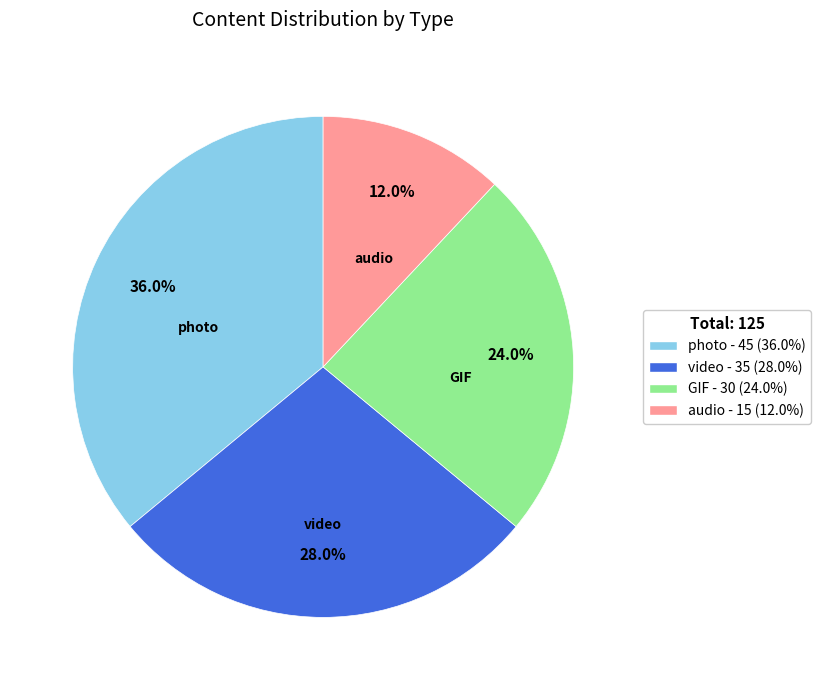

True or false: photo accounts for 47% of the total.

False